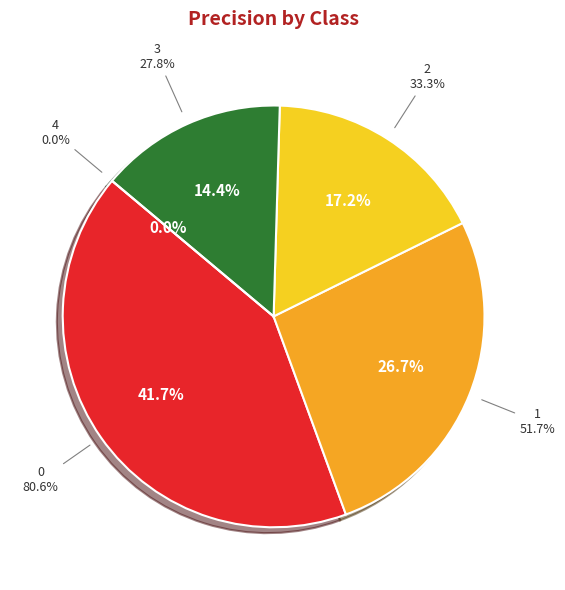

Which slice is the smallest?

4